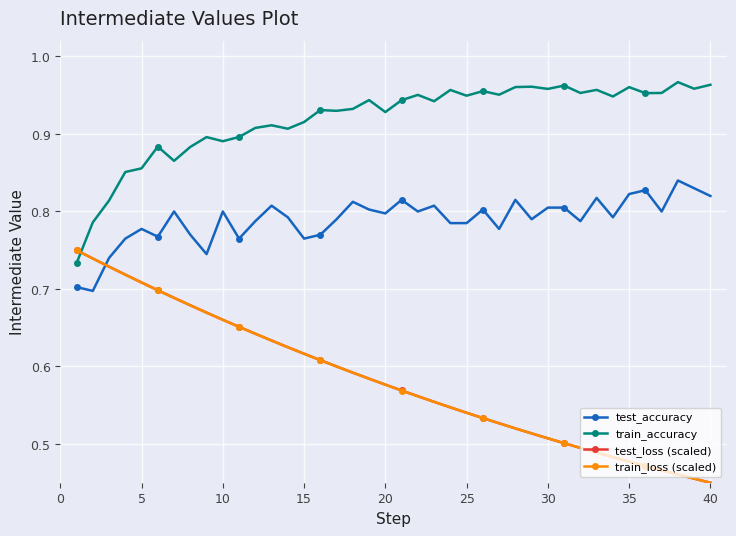

What is the sum of all train_accuracy values?

36.8